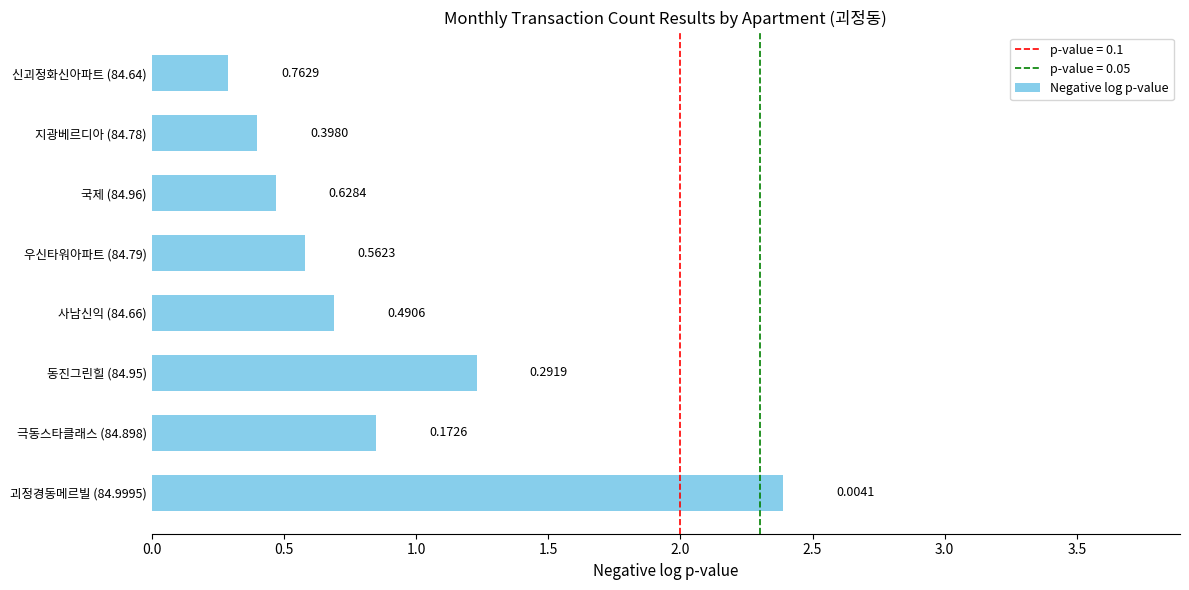

List the labels in order of value, smallest first.

신괴정화신아파트 (84.64), 지광베르디아 (84.78), 국제 (84.96), 우신타워아파트 (84.79), 사남신익 (84.66), 극동스타클래스 (84.898), 동진그린힐 (84.95), 괴정경동메르빌 (84.9995)